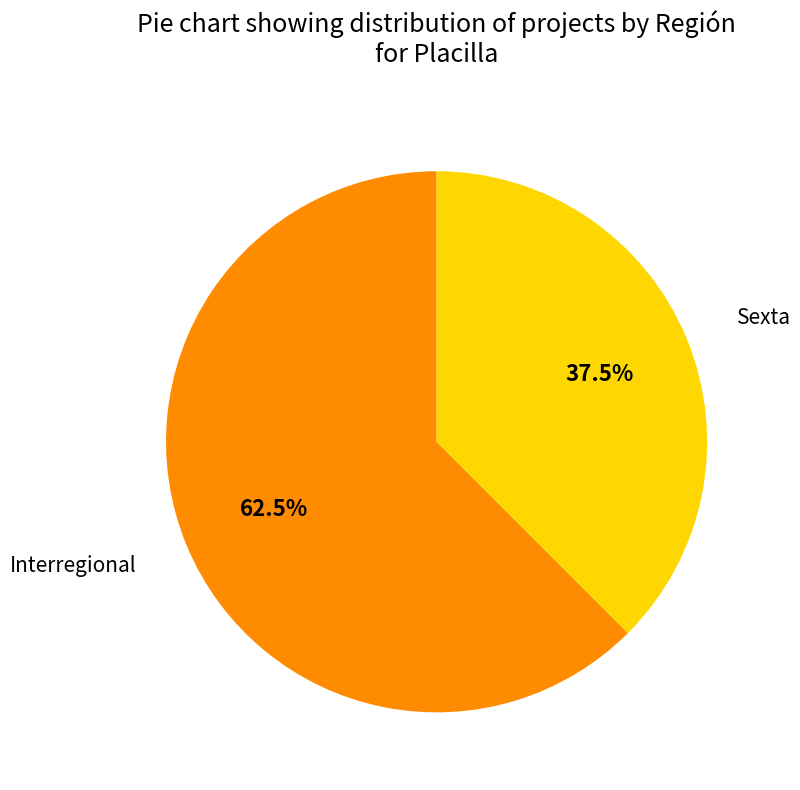

Is there a majority slice in this chart?

Yes